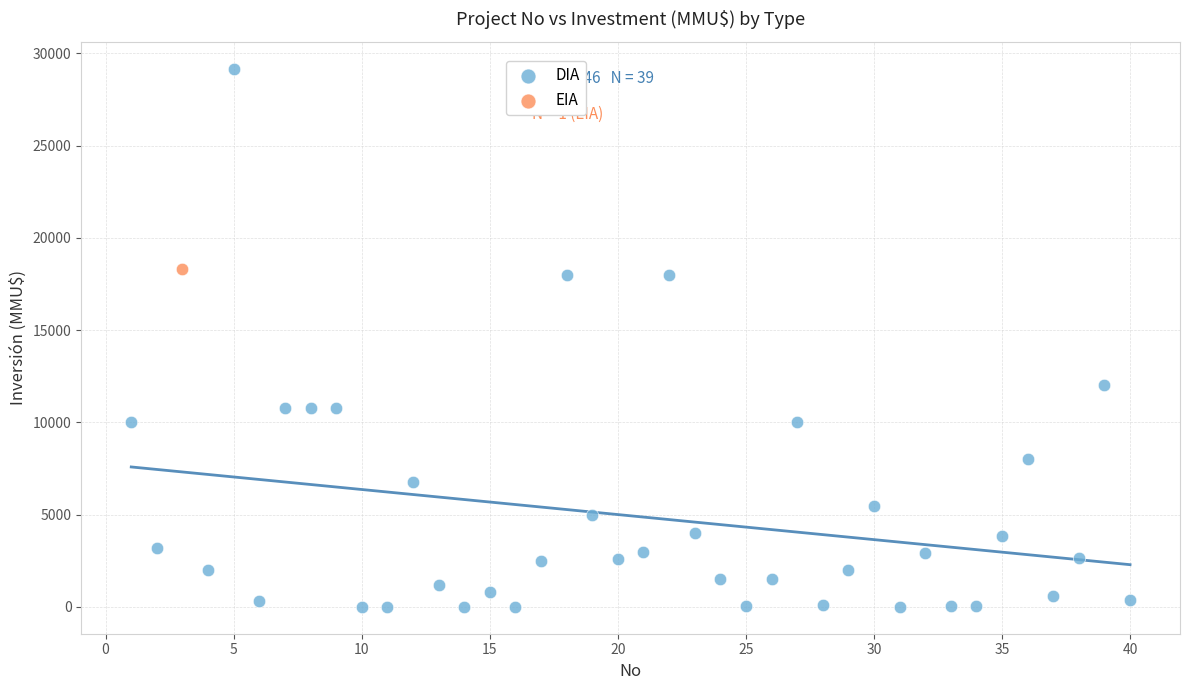

What are all the series names shown in the legend?

DIA, EIA